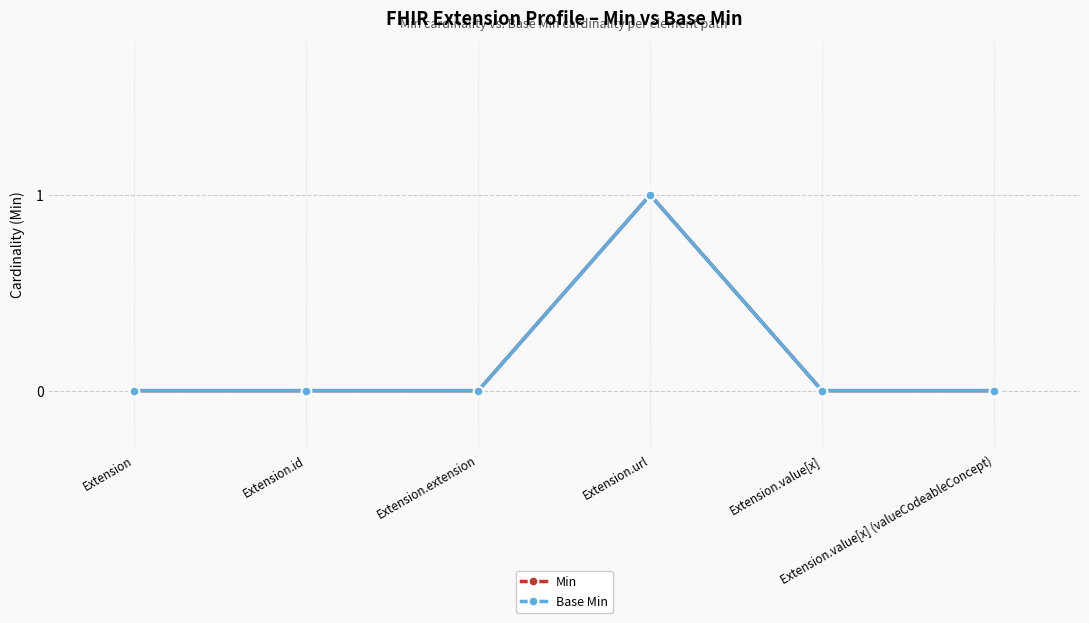

Is this an area chart (filled region under the line)?

No